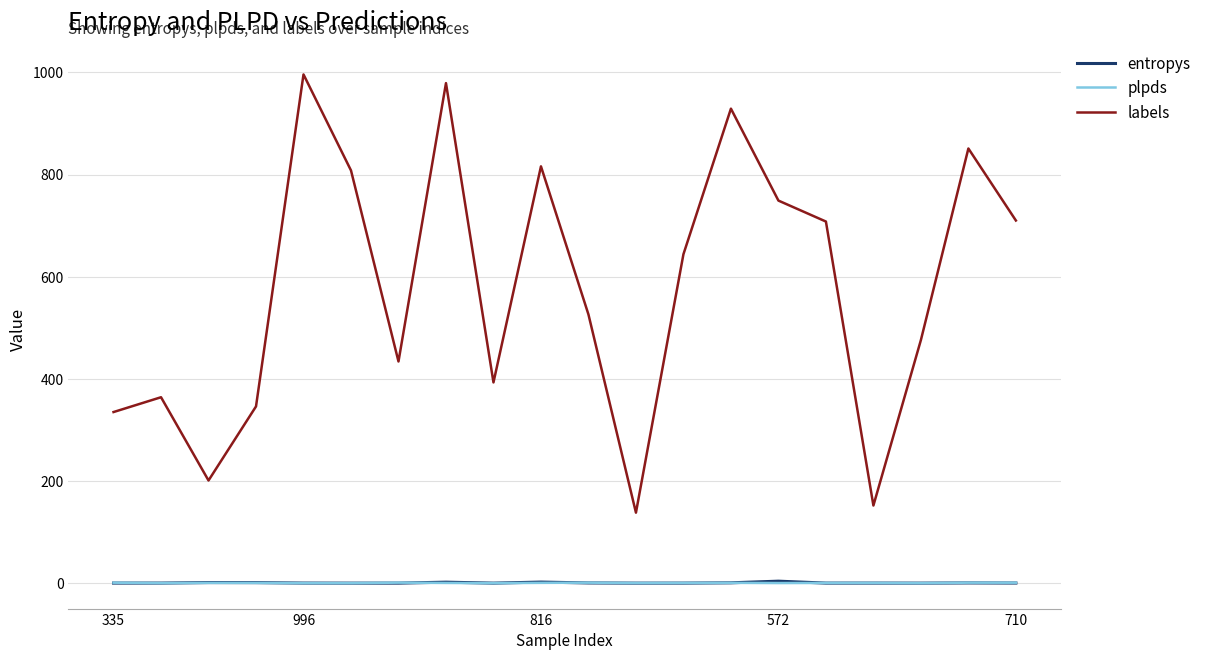

What is the greatest value displayed?

996.0